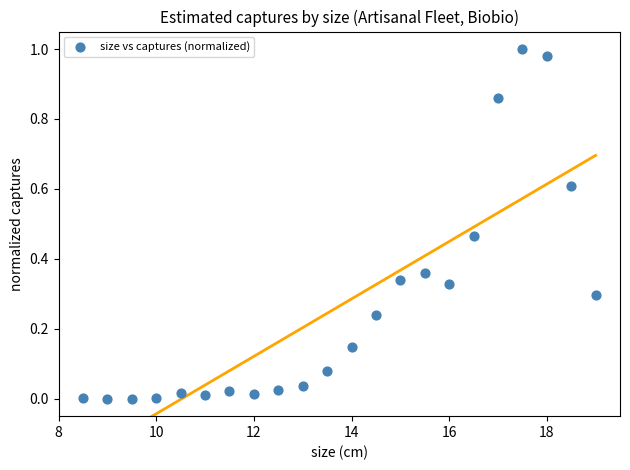

What is the range of X values (max minus min)?

10.5